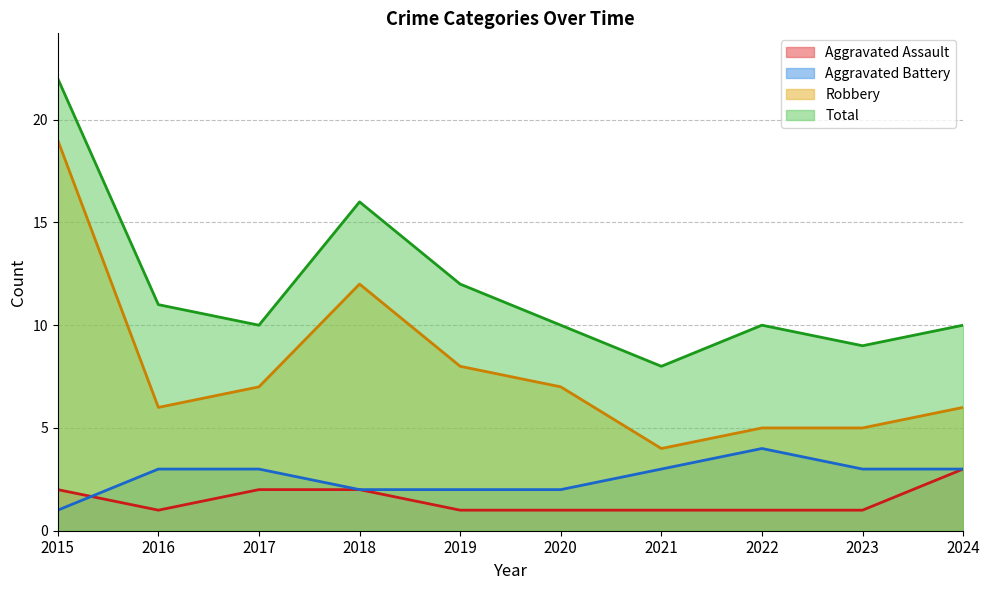

What is the average value of the Aggravated Battery series?

3